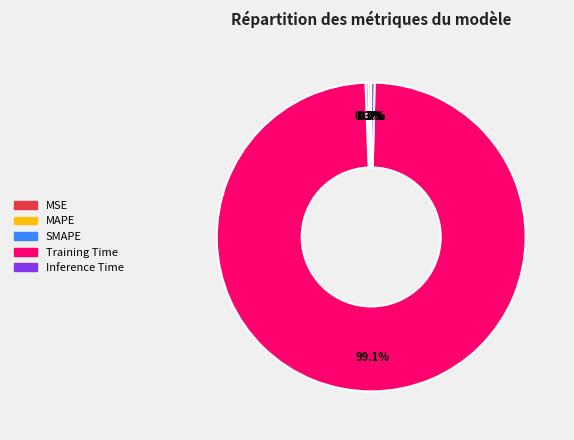

What is the total percentage of Training Time and Inference Time?

99.4%